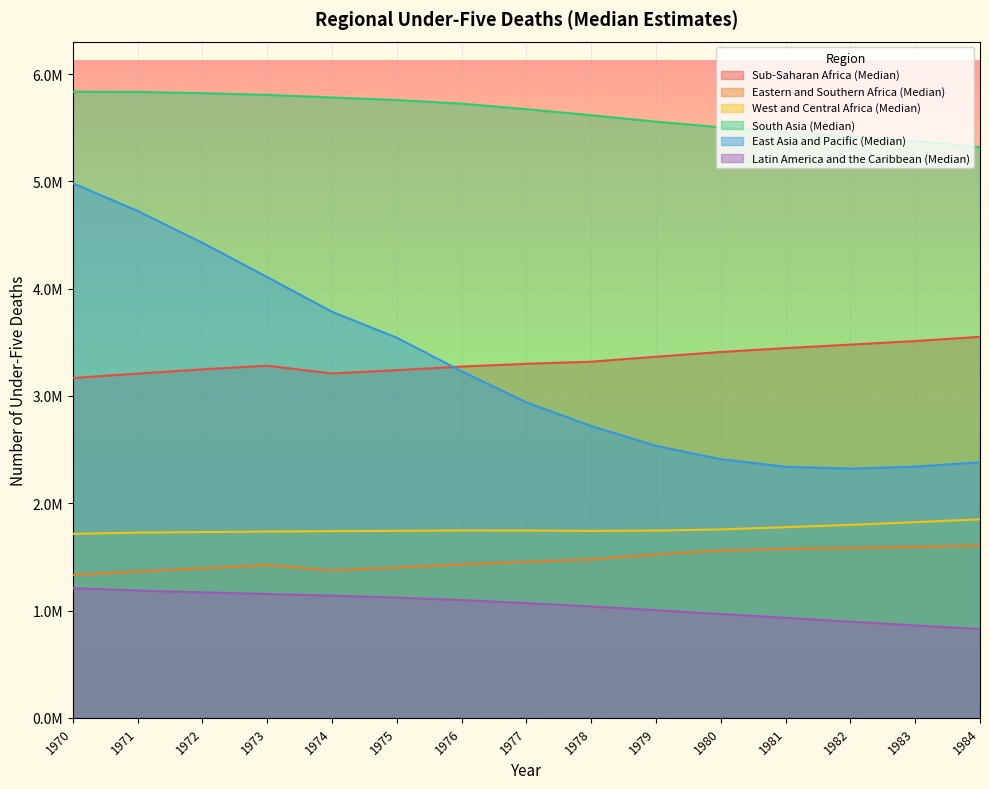

What are all the series names shown in the legend?

Sub-Saharan Africa (Median), Eastern and Southern Africa (Median), West and Central Africa (Median), South Asia (Median), East Asia and Pacific (Median), Latin America and the Caribbean (Median)